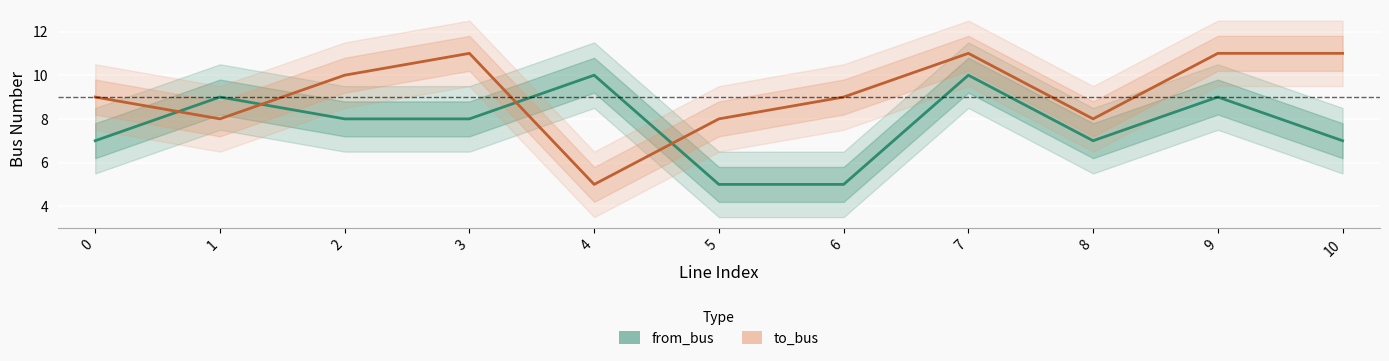

Which category has the highest value in the to_bus series?

3